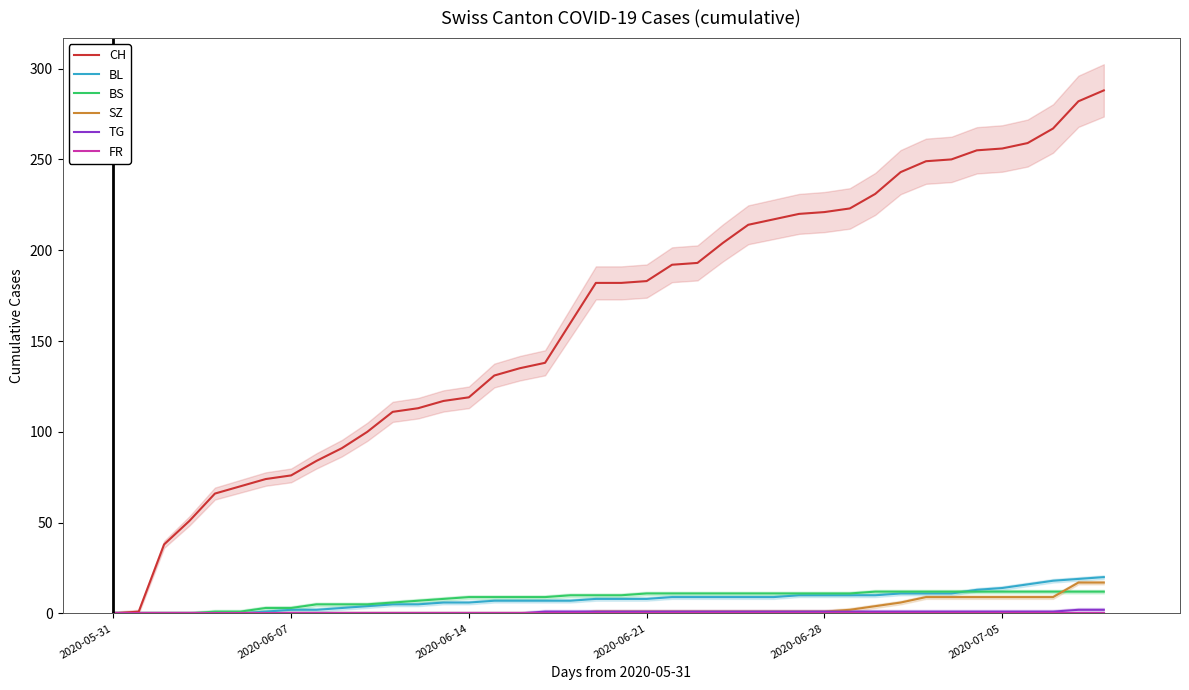

What is the difference between the second highest and minimum values in the SZ series?

17